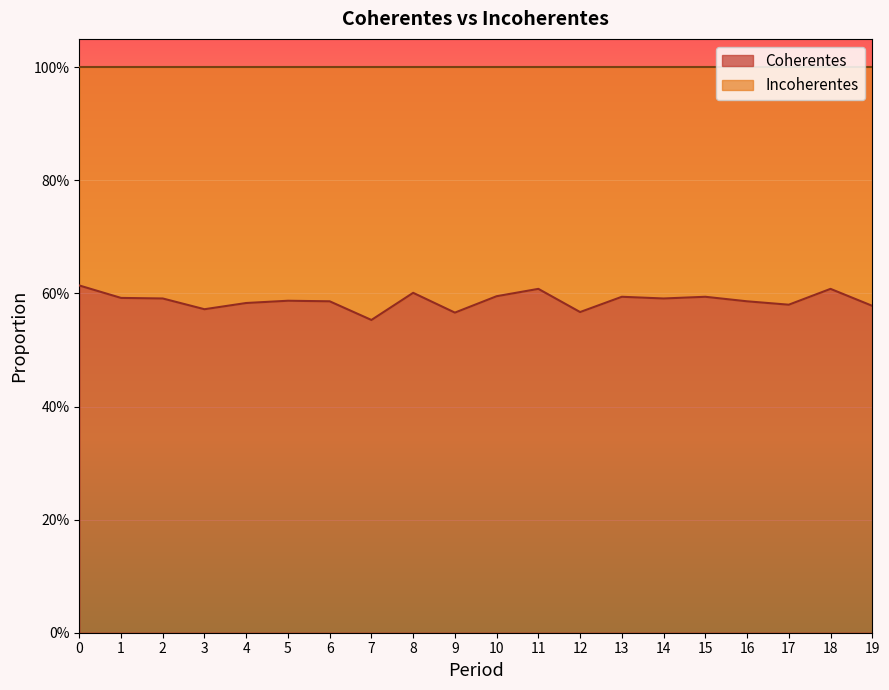

Is it true that the value at 14 is 0.3?

False